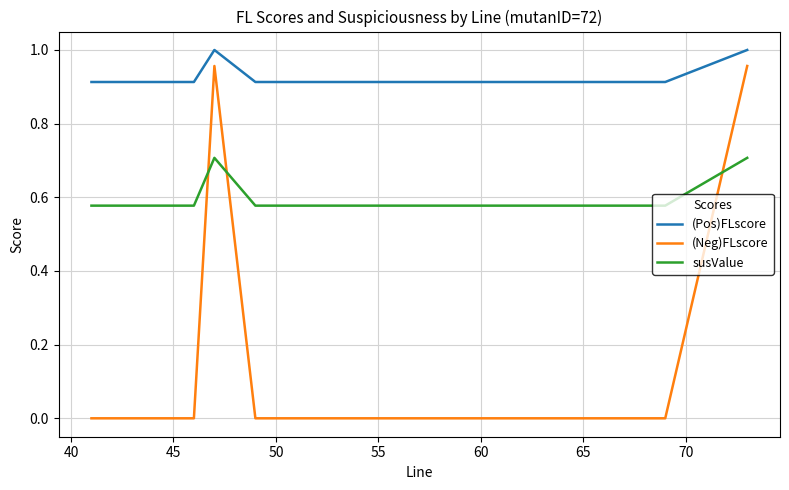

What is the value of the susValue point at the 7th from the left?

0.6